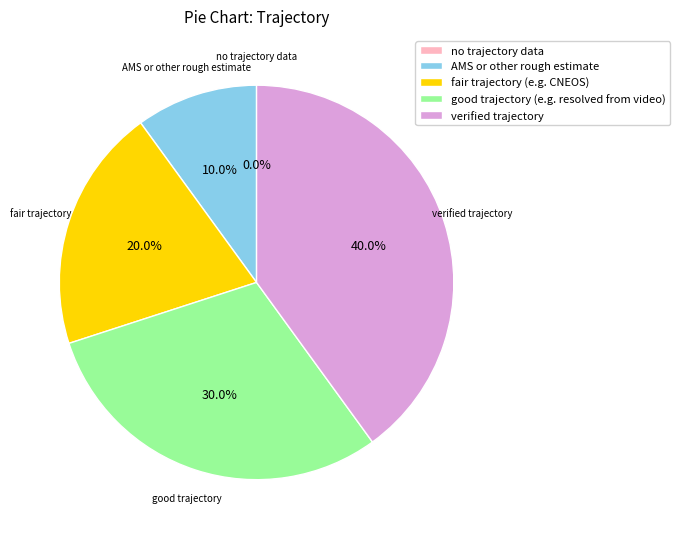

What is the total percentage of good trajectory (e.g. resolved from video) and verified trajectory?

70.0%